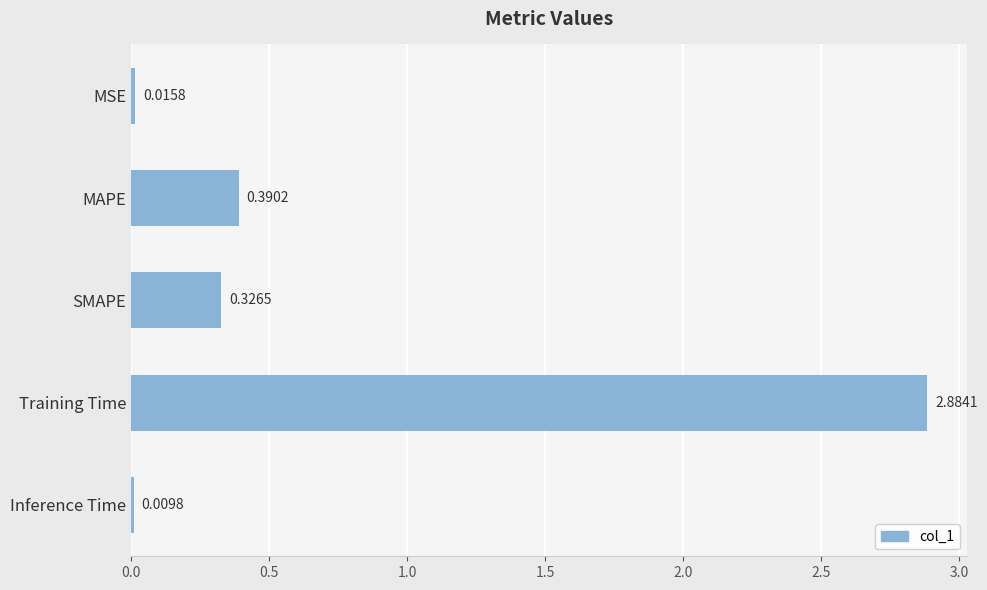

What is the average value?

0.7